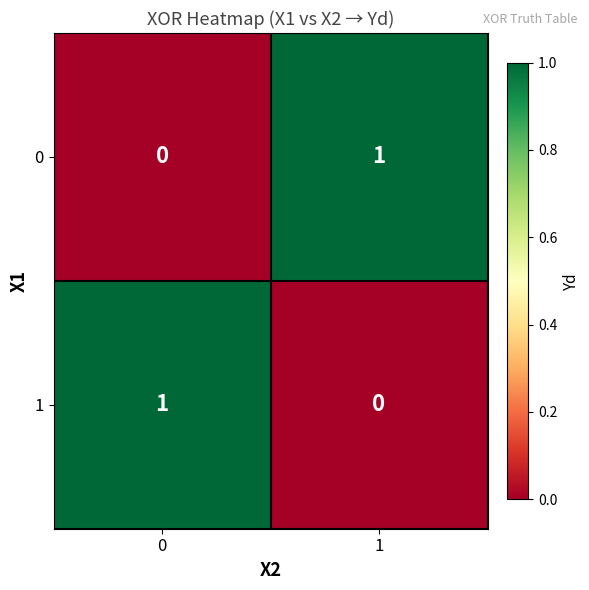

What is the total value across all series at 1?

1